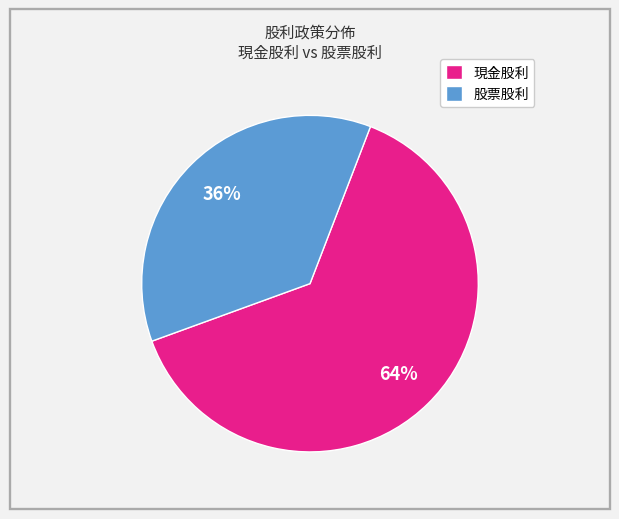

What is the majority slice?

現金股利